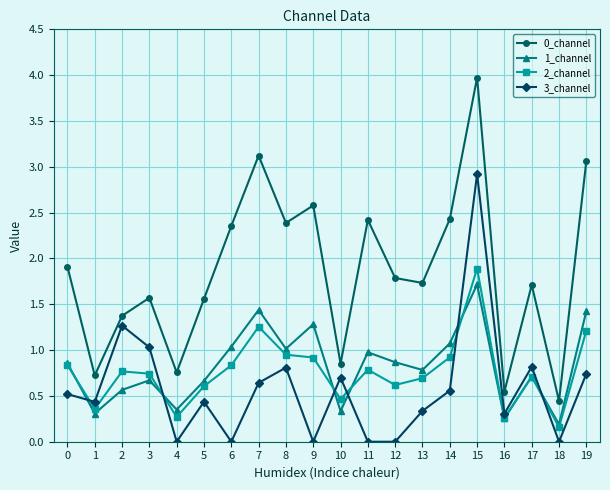

Rank the series at 4 from lowest to highest value.

3_channel, 2_channel, 1_channel, 0_channel